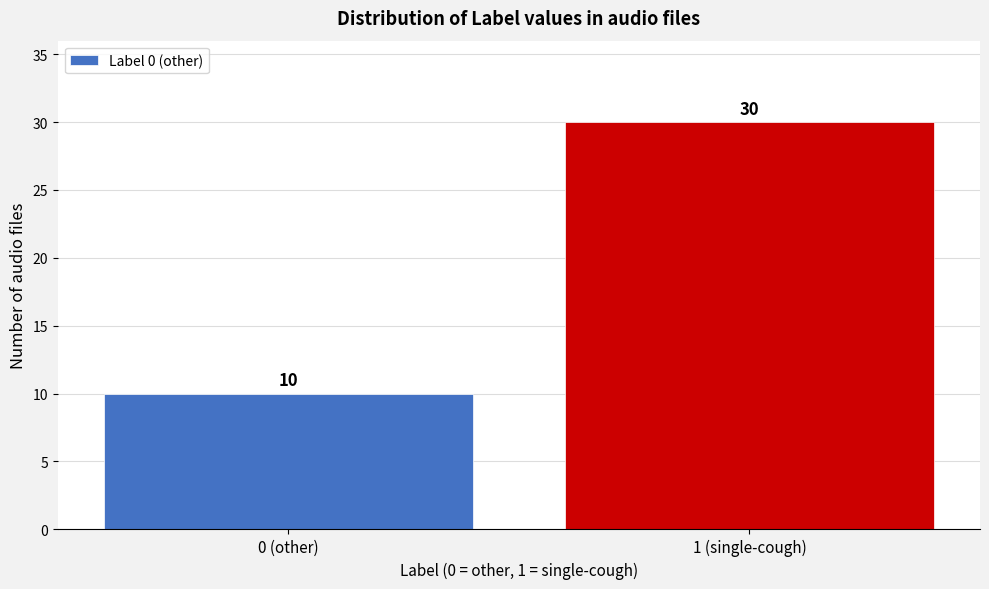

Reading left to right, extract all data points from this chart.

0 (other)=10	1 (single-cough)=30